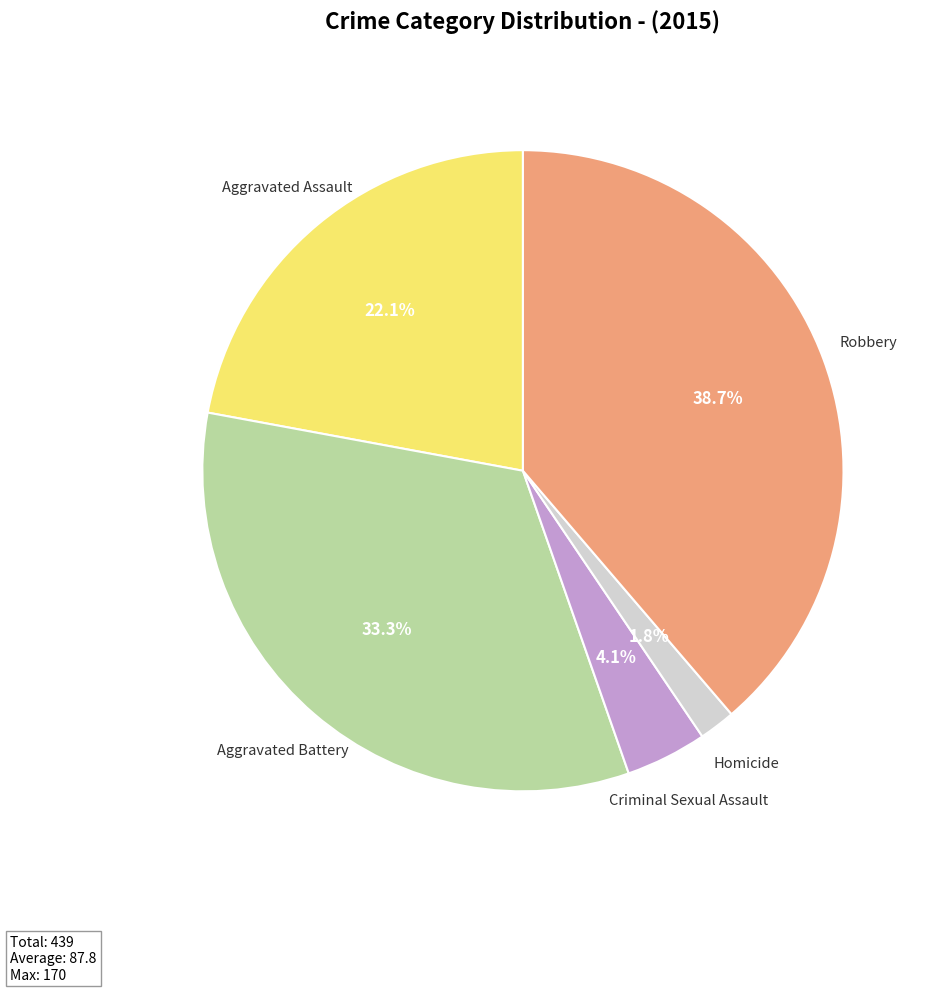

To the nearest percent, what portion does Criminal Sexual Assault represent?

4%